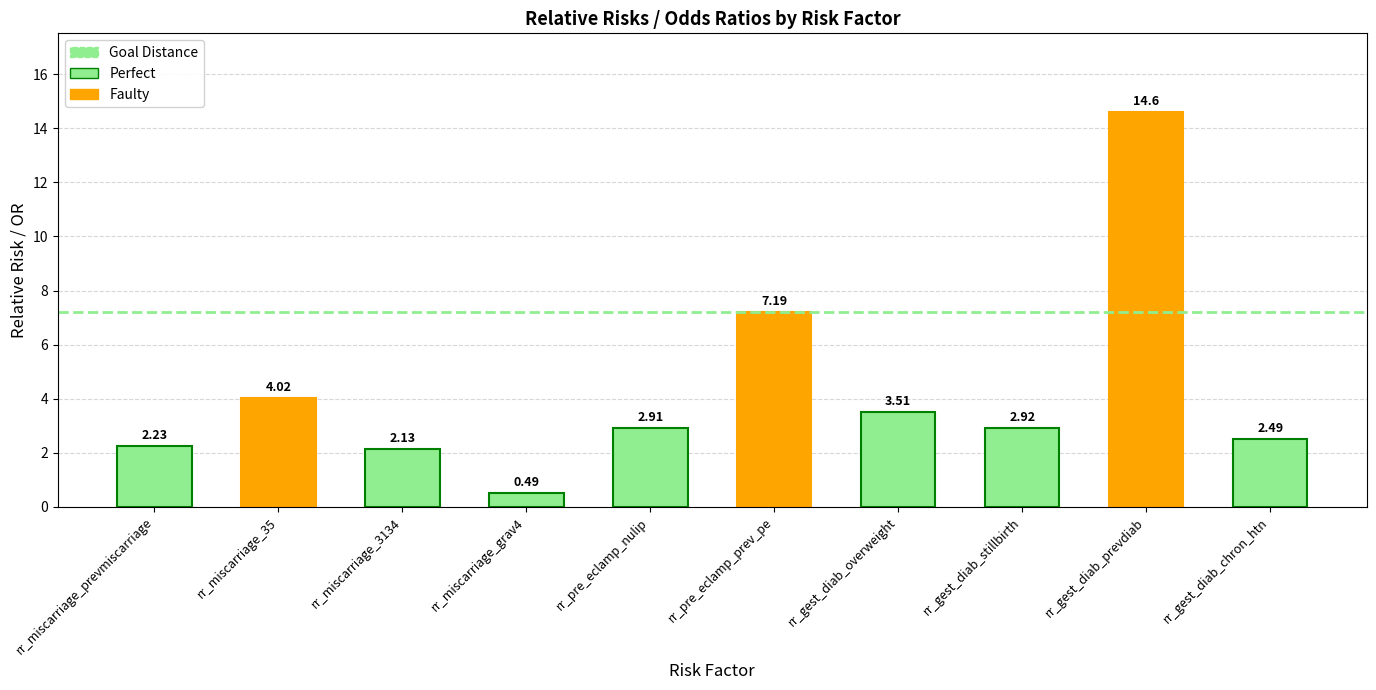

At which category does the chart reach its minimum across all series?

rr_miscarriage_grav4